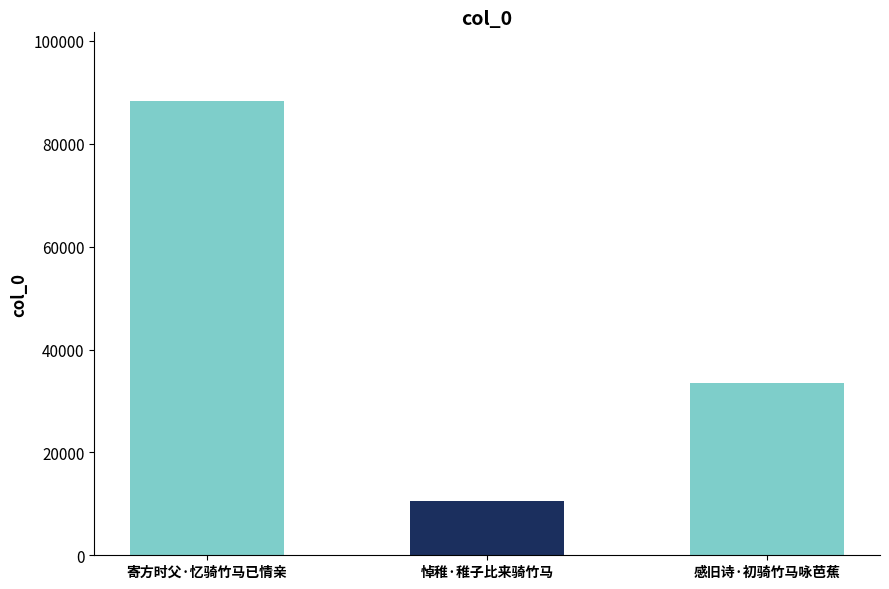

The value at 寄方时父·忆骑竹马已情亲 is 88410. True or false?

True